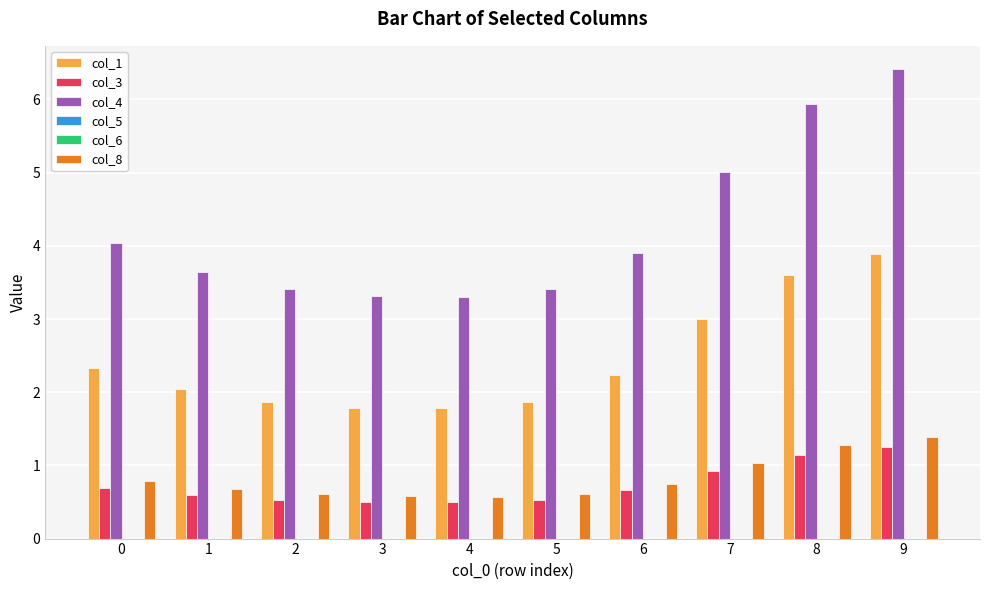

What is the difference between the col_8 values at 3 and 0?

0.2